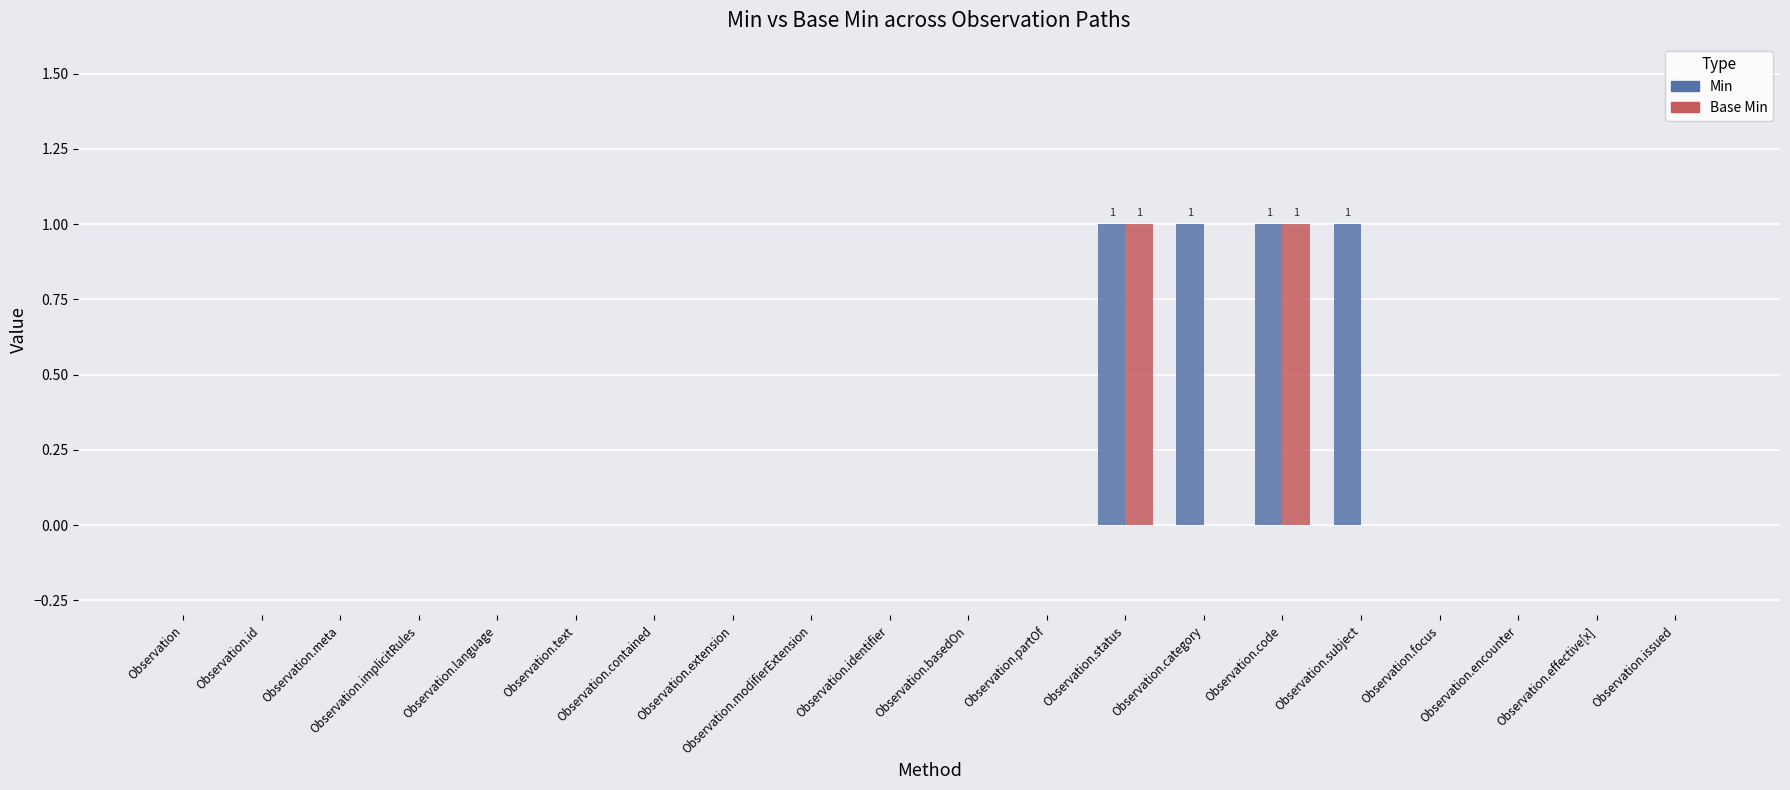

The value of Base Min at Observation.subject is 0. True or false?

True